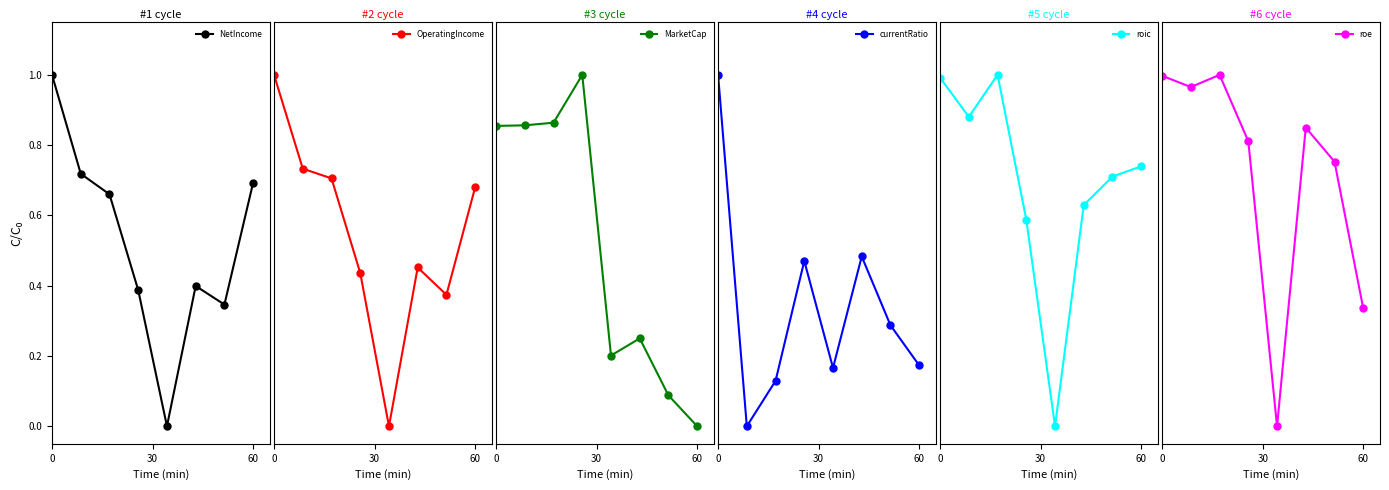

What is the sum of all currentRatio values?

2.7